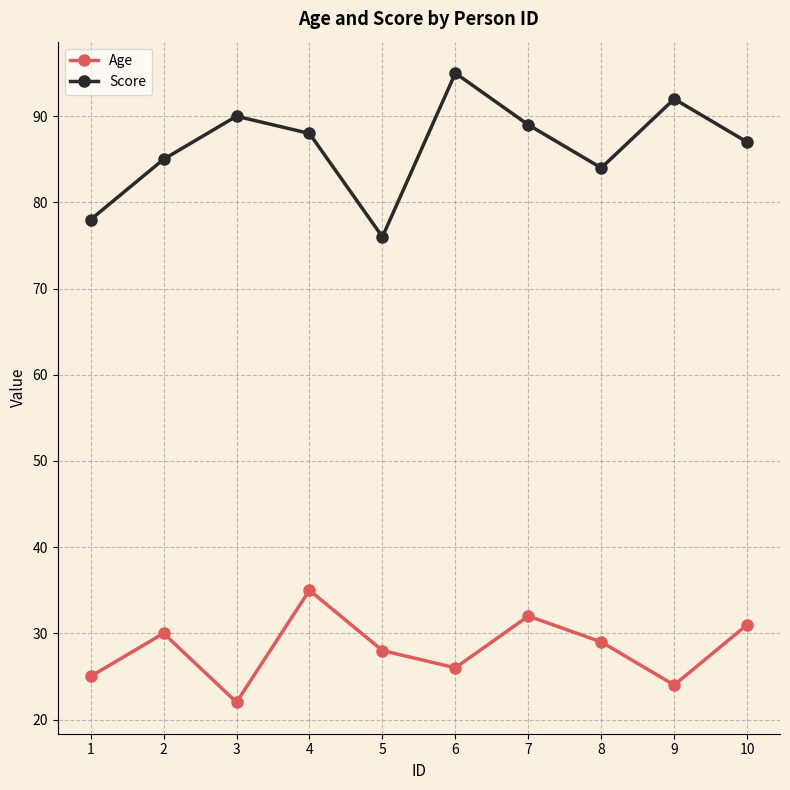

What is the lowest value of the Score series?

76